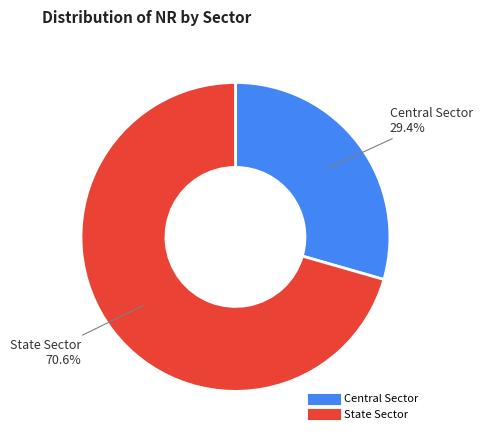

Rank the categories by value from lowest to highest.

Central Sector, State Sector